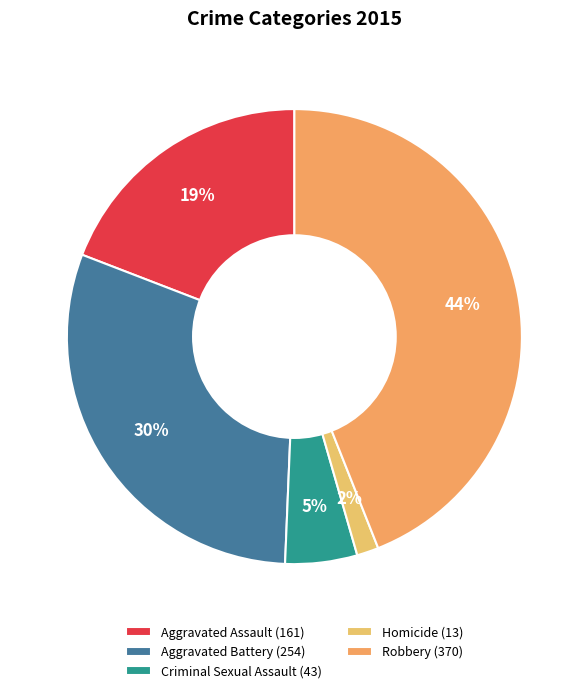

Does Criminal Sexual Assault represent more than half of the total?

No